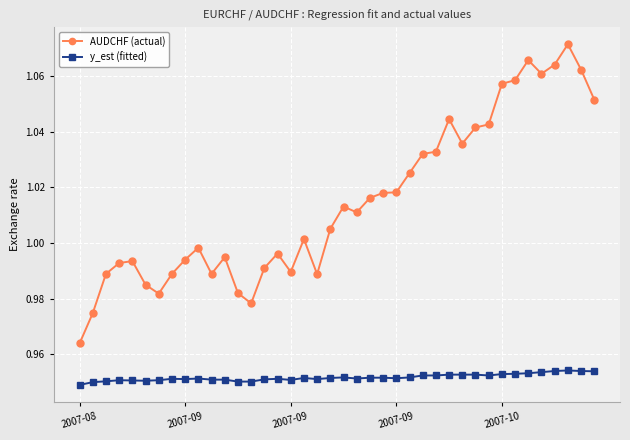

True or false: y_est (fitted) and AUDCHF (actual) intersect in this chart.

False